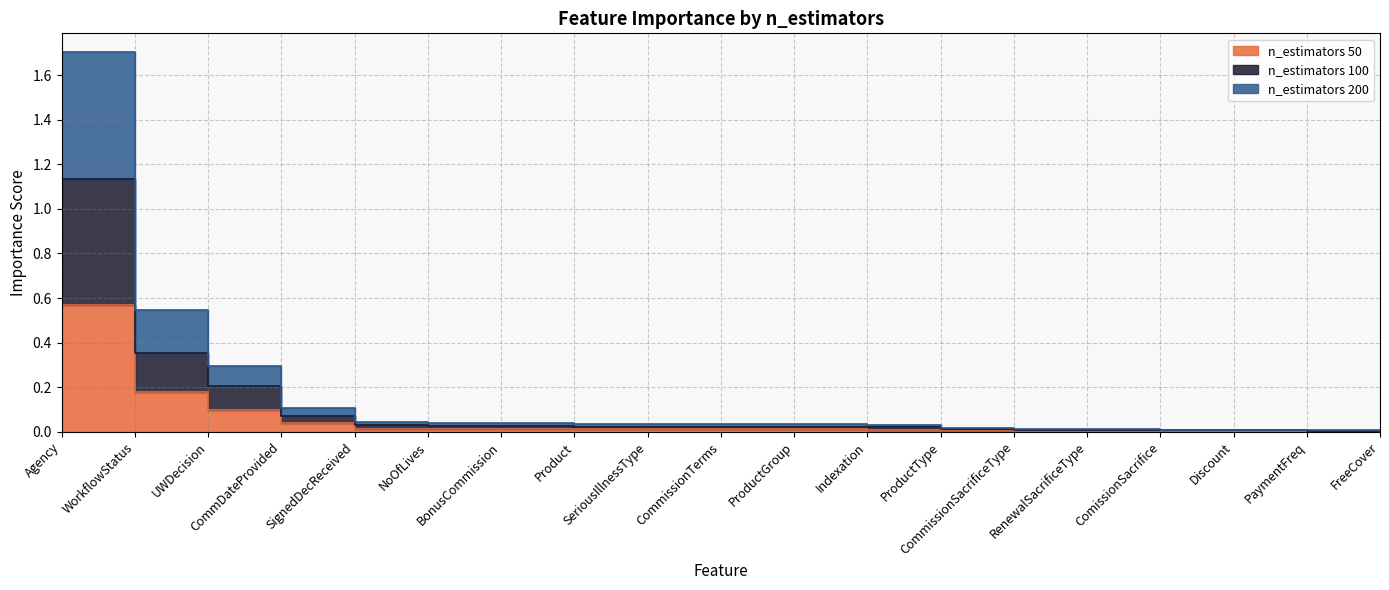

Rank the series at ProductType from highest to lowest value.

n_estimators 200, n_estimators 100, n_estimators 50